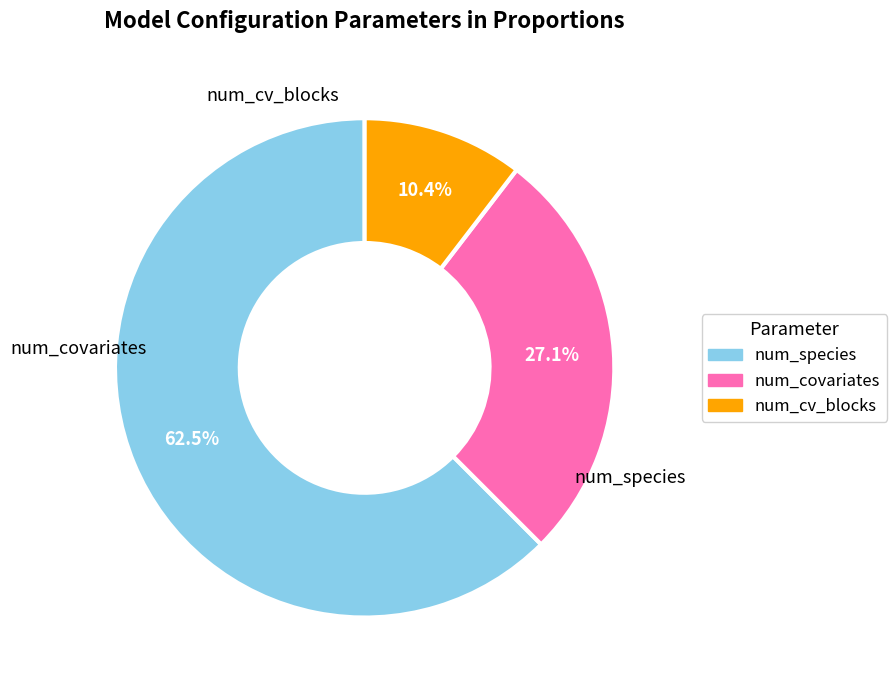

To the nearest percent, what portion does num_covariates represent?

27%